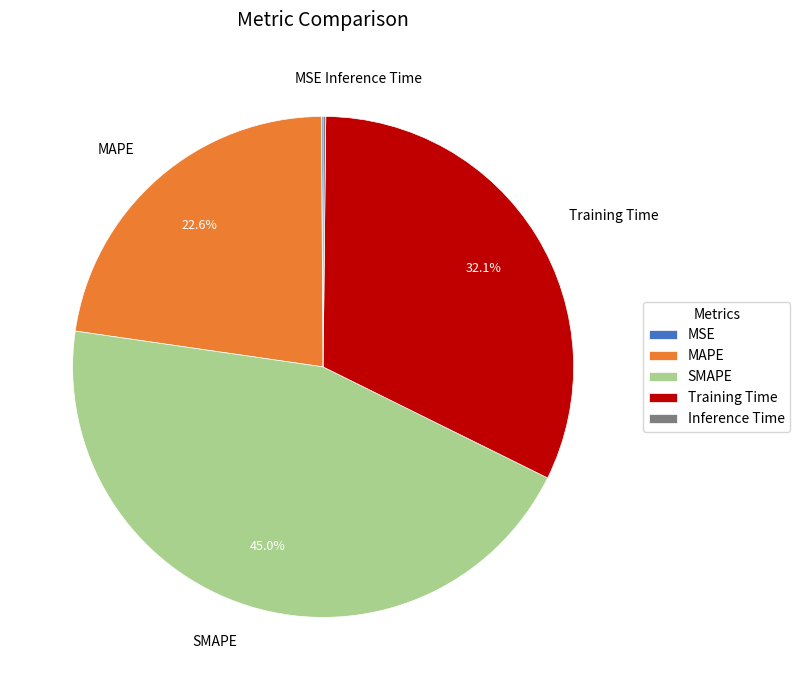

What portion of the pie excludes Training Time?

67.9%